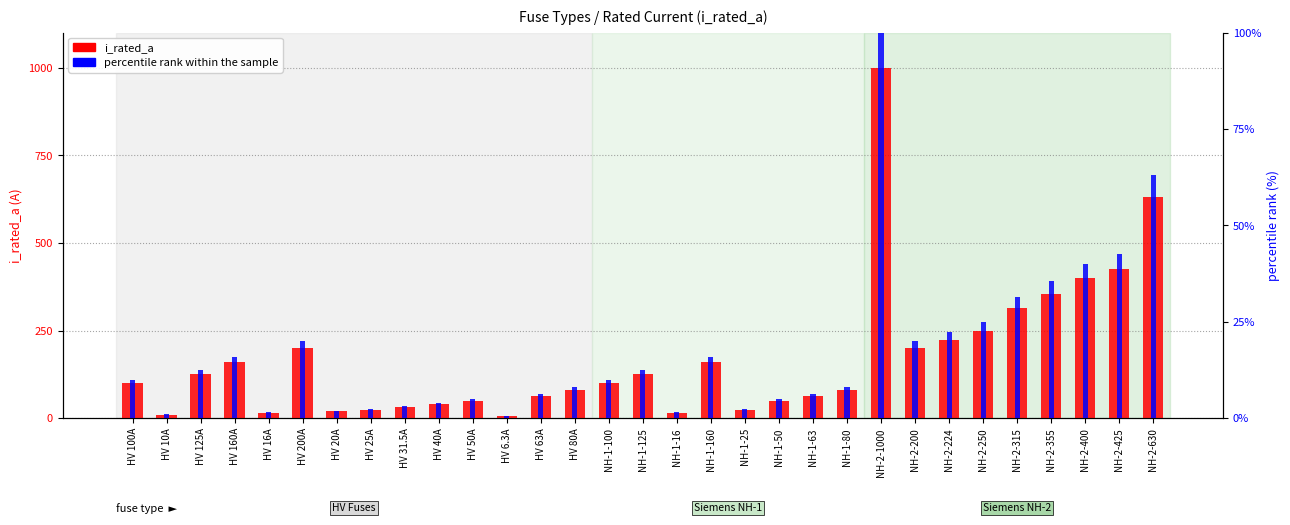

Reading right to left, extract all data points from this chart.

i_rated_a: NH-2-630=630.0	NH-2-425=425.0	NH-2-400=400.0	NH-2-355=355.0	NH-2-315=315.0	NH-2-250=250.0	NH-2-224=224.0	NH-2-200=200.0	NH-2-1000=1000.0	NH-1-80=80.0	NH-1-63=63.0	NH-1-50=50.0	NH-1-25=25.0	NH-1-160=160.0	NH-1-16=16.0	NH-1-125=125.0	NH-1-100=100.0	HV 80A=80.0	HV 63A=63.0	HV 6.3A=6.3	HV 50A=50.0	HV 40A=40.0	HV 31.5A=31.5	HV 25A=25.0	HV 20A=20.0	HV 200A=200.0	HV 16A=16.0	HV 160A=160.0	HV 125A=125.0	HV 10A=10.0	HV 100A=100.0
percentile rank within the sample: NH-2-630=63.0	NH-2-425=42.5	NH-2-400=40.0	NH-2-355=35.5	NH-2-315=31.5	NH-2-250=25.0	NH-2-224=22.4	NH-2-200=20.0	NH-2-1000=100.0	NH-1-80=8.0	NH-1-63=6.3	NH-1-50=5.0	NH-1-25=2.5	NH-1-160=16.0	NH-1-16=1.6	NH-1-125=12.5	NH-1-100=10.0	HV 80A=8.0	HV 63A=6.3	HV 6.3A=0.6	HV 50A=5.0	HV 40A=4.0	HV 31.5A=3.1	HV 25A=2.5	HV 20A=2.0	HV 200A=20.0	HV 16A=1.6	HV 160A=16.0	HV 125A=12.5	HV 10A=1.0	HV 100A=10.0